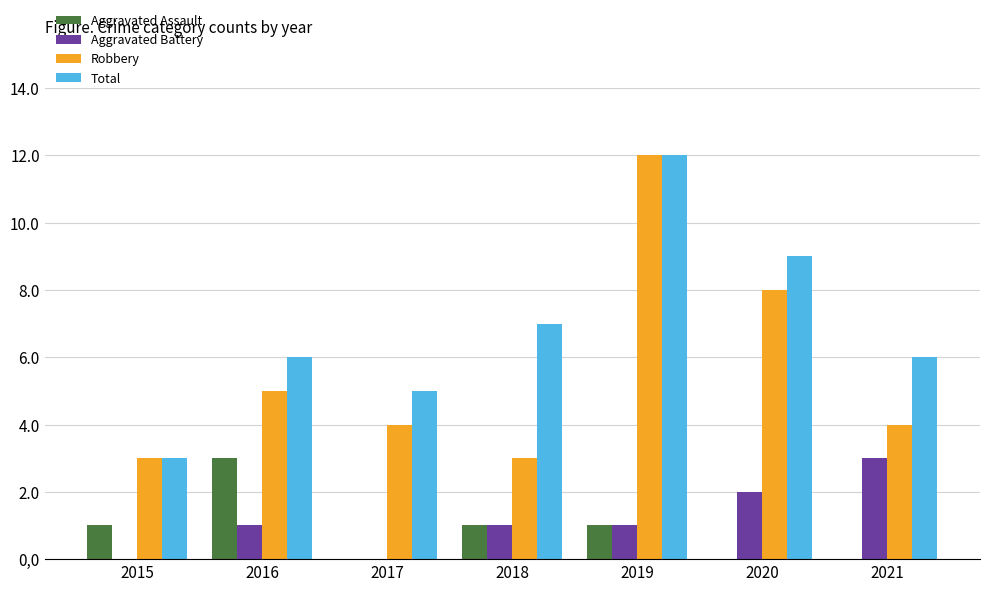

Is the value of Aggravated Assault at 2017 greater than the value of Aggravated Battery at 2018?

No